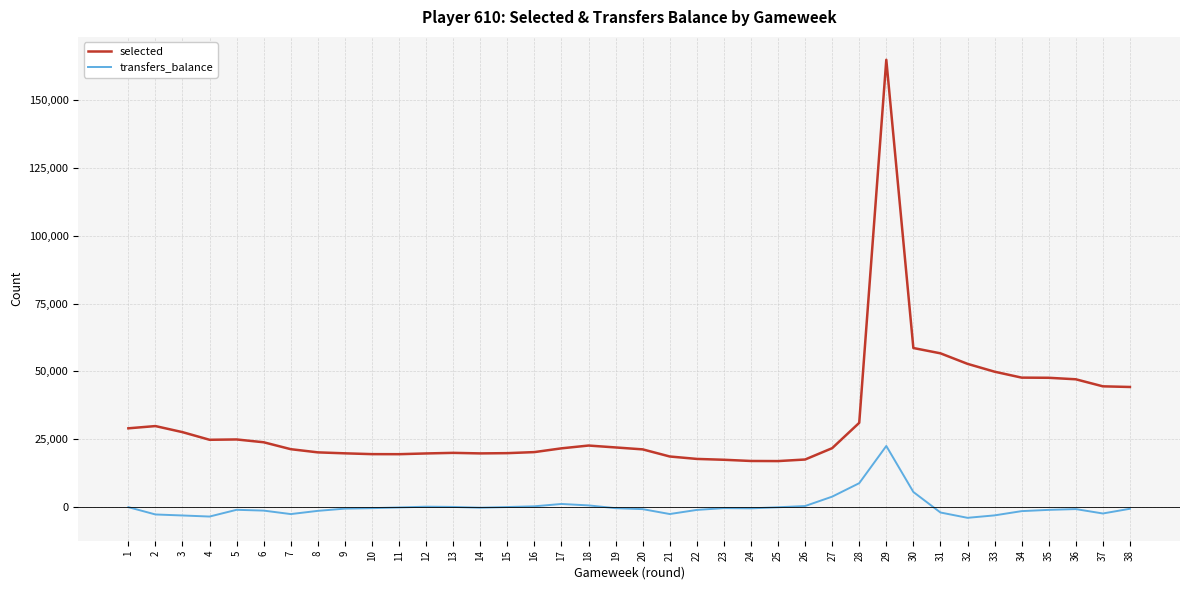

List the series in order of their peak value, highest first.

selected, transfers_balance